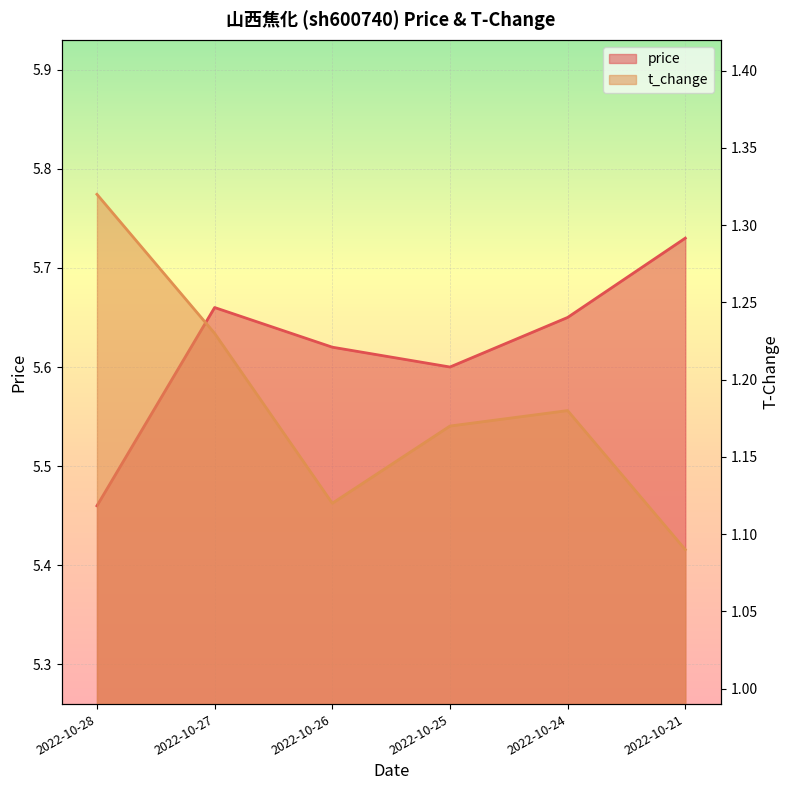

True or false: price and t_change intersect in this chart.

False